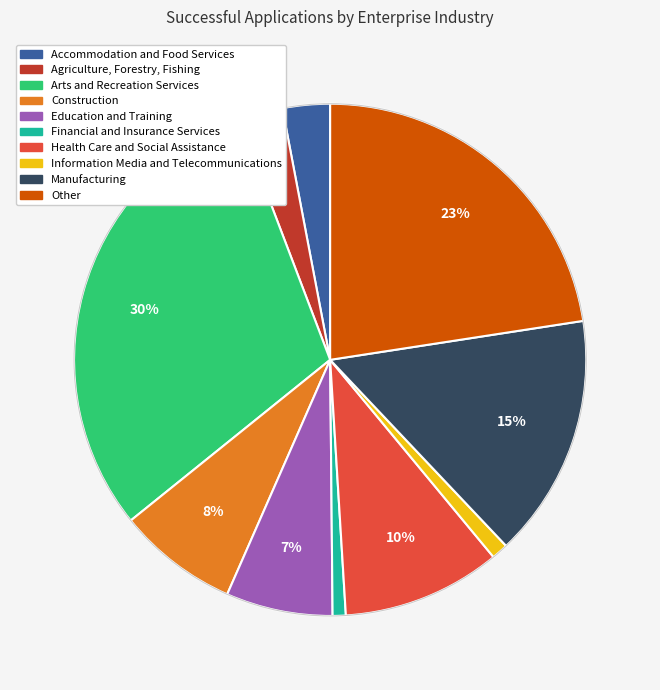

To the nearest percent, what percentage of the pie is Financial and Insurance Services?

1%